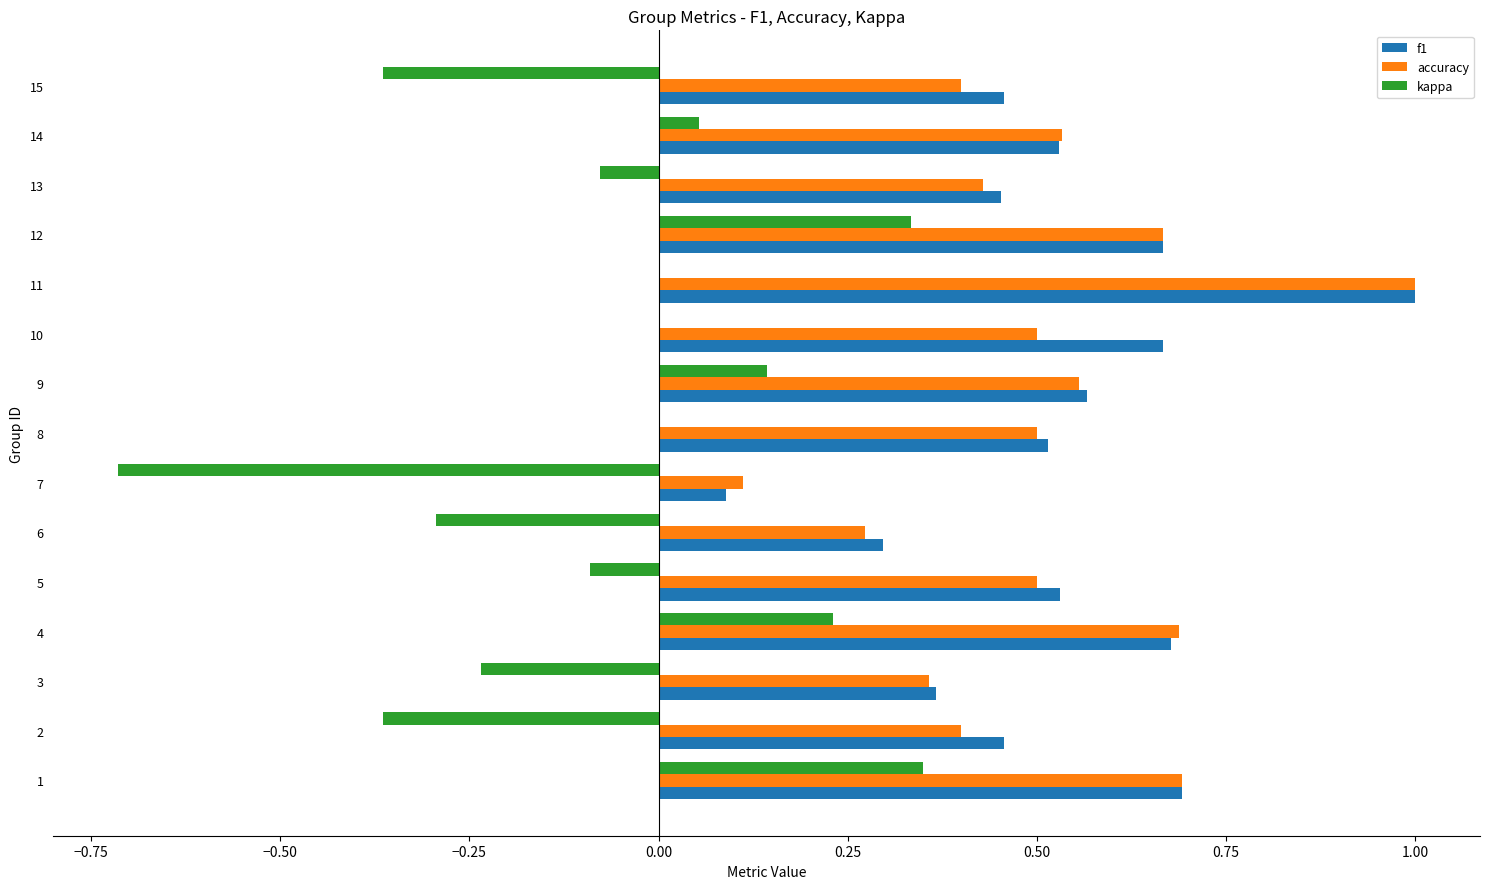

Is the value of accuracy at 4 greater than the value of f1 at 7?

Yes